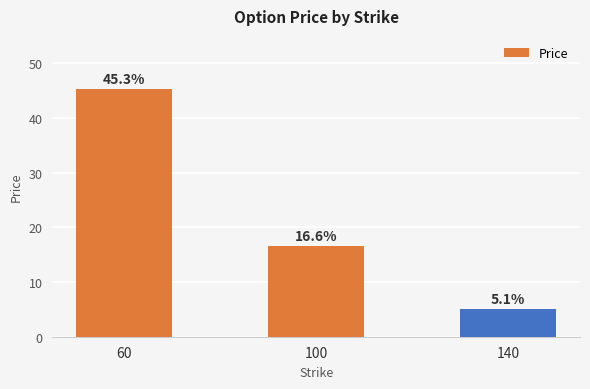

Reading right to left, transcribe all the data shown in this chart.

5.1	16.6	45.3